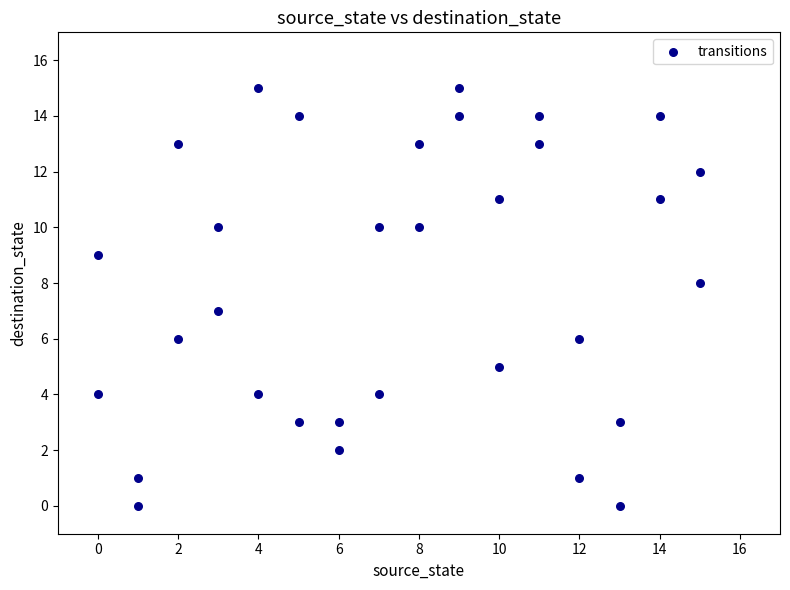

What is the range of X values (max minus min)?

15